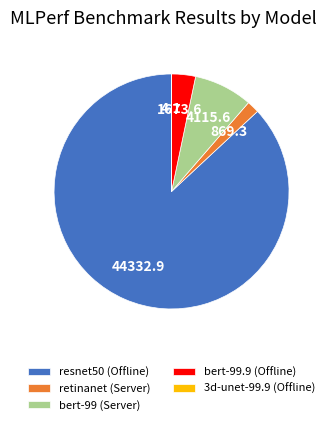

Does any single category account for the majority?

Yes